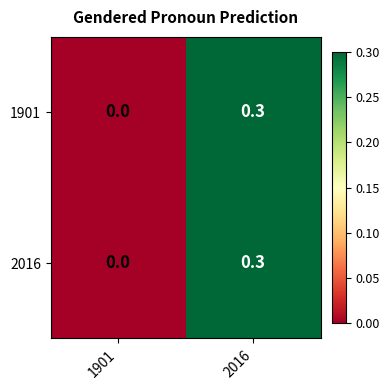

What is the difference between the 2016 values at 1901 and 2016?

0.3